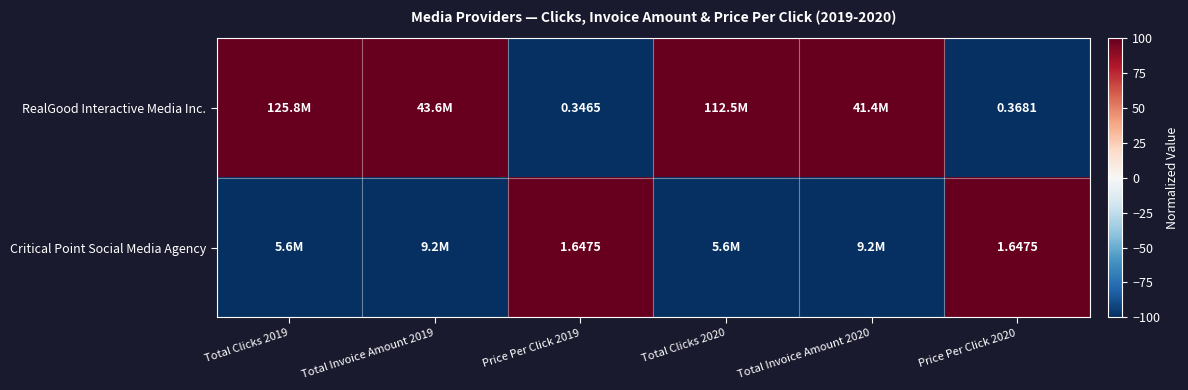

Is the value of Critical Point Social Media Agency at Price Per Click 2020 greater than the value of RealGood Interactive Media Inc. at Price Per Click 2019?

Yes